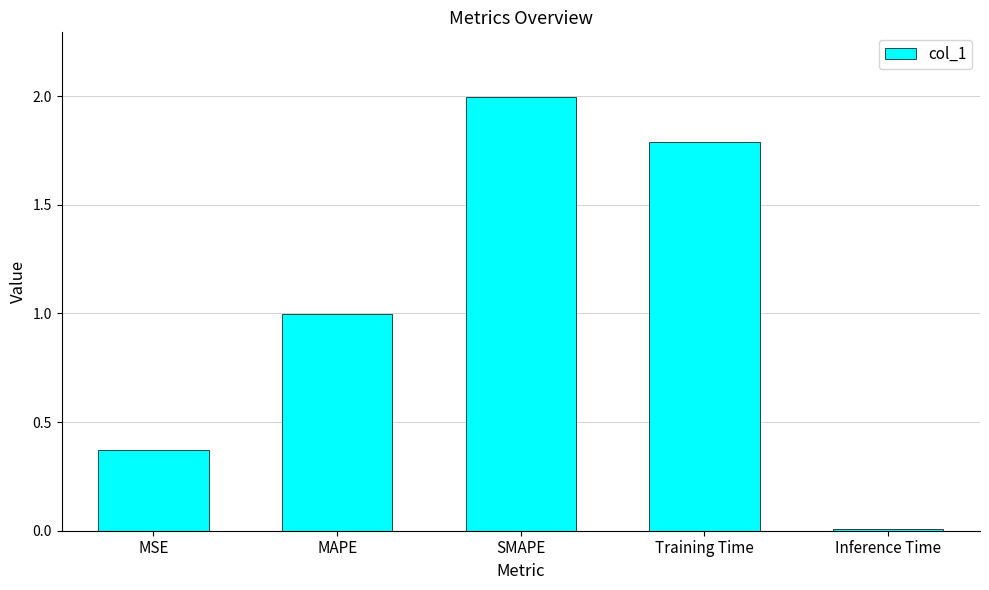

What is the label of the 4th bar from the right?

MAPE